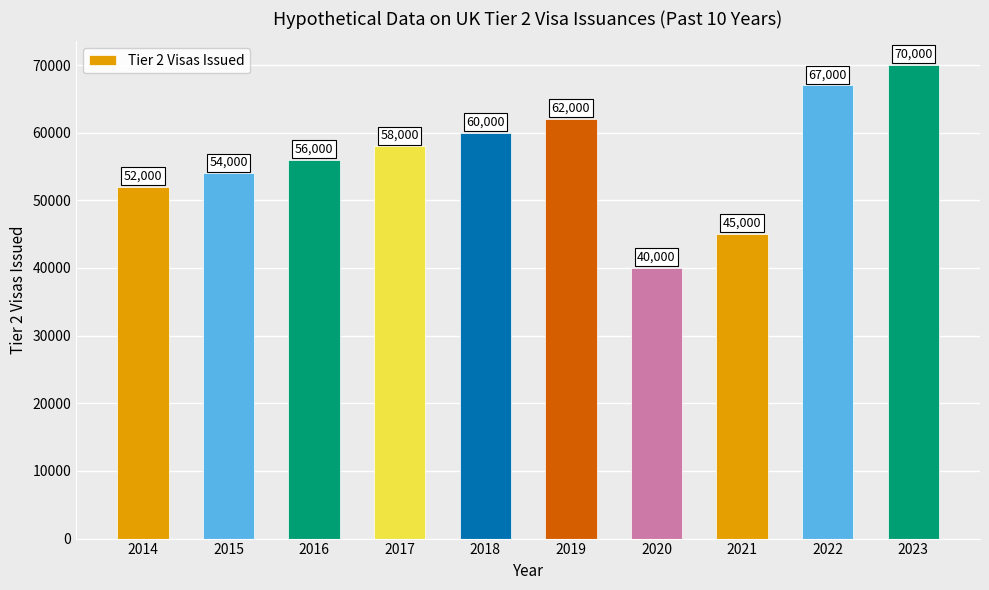

What is the minimum value shown in the chart?

40000